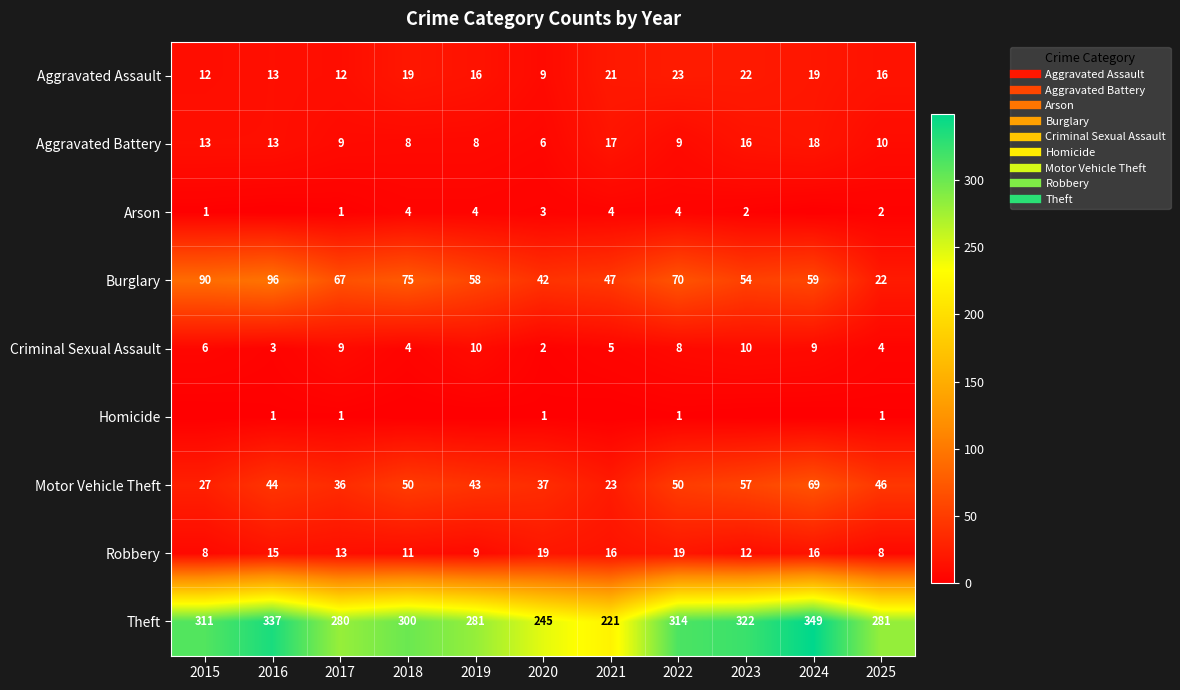

Count the number of data series in this chart.

9